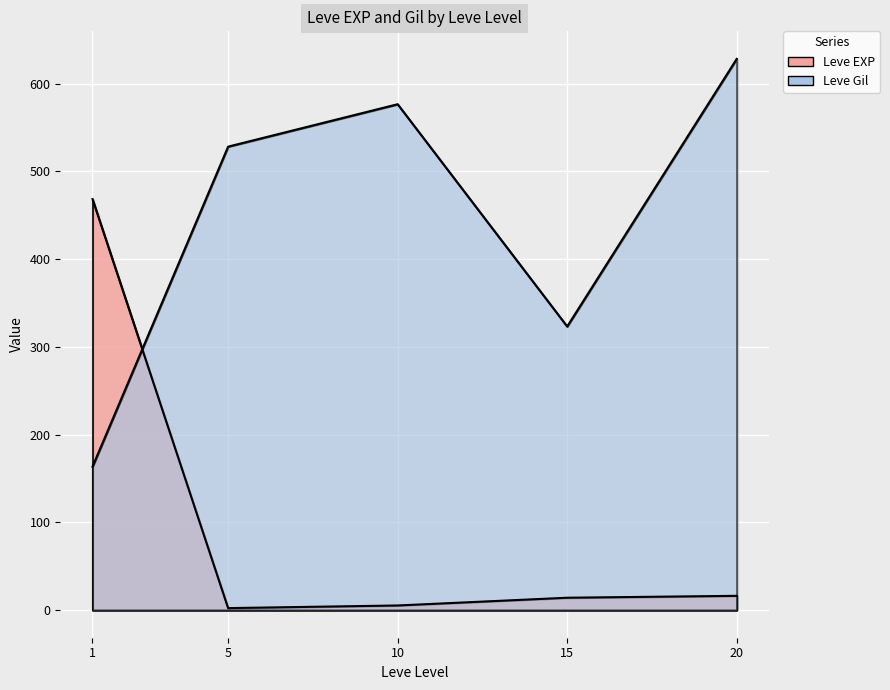

What are all the series names shown in the legend?

Leve EXP, Leve Gil